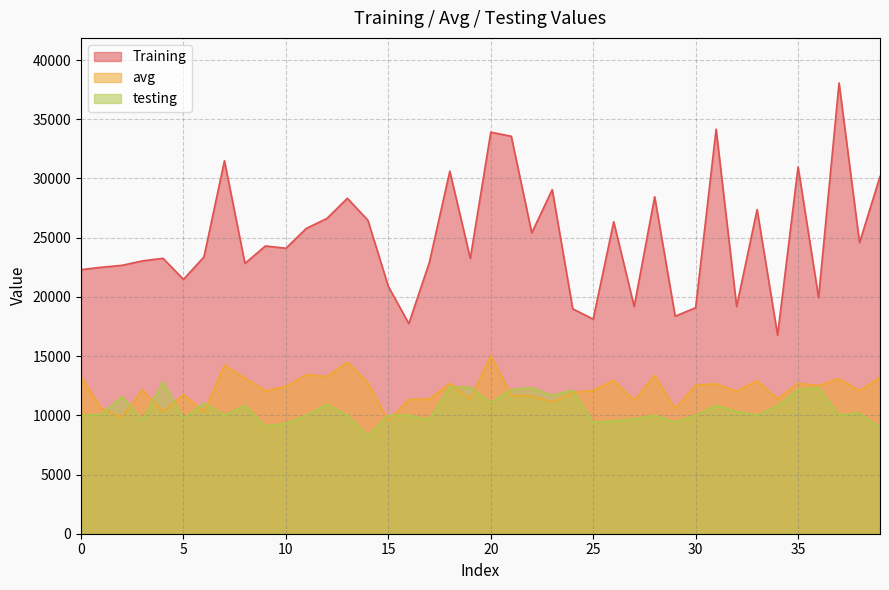

What is the maximum value shown in the chart?

38062.8